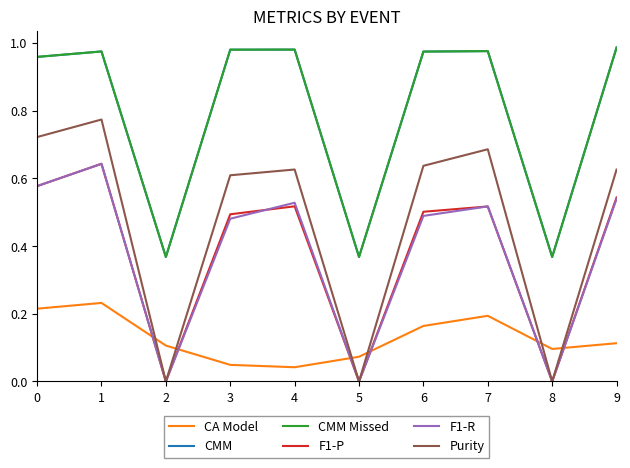

Reading left to right, what are all the values shown in this chart?

CA Model: 0=0.2	1=0.2	2=0.1	3=0.0	4=0.0	5=0.1	6=0.2	7=0.2	8=0.1	9=0.1
CMM: 0=1.0	1=1.0	2=0.4	3=1.0	4=1.0	5=0.4	6=1.0	7=1.0	8=0.4	9=1.0
CMM Missed: 0=1.0	1=1.0	2=0.4	3=1.0	4=1.0	5=0.4	6=1.0	7=1.0	8=0.4	9=1.0
F1-P: 0=0.6	1=0.6	2=0.0	3=0.5	4=0.5	5=0.0	6=0.5	7=0.5	8=0.0	9=0.5
F1-R: 0=0.6	1=0.6	2=0.0	3=0.5	4=0.5	5=0.0	6=0.5	7=0.5	8=0.0	9=0.5
Purity: 0=0.7	1=0.8	2=0.0	3=0.6	4=0.6	5=0.0	6=0.6	7=0.7	8=0.0	9=0.6